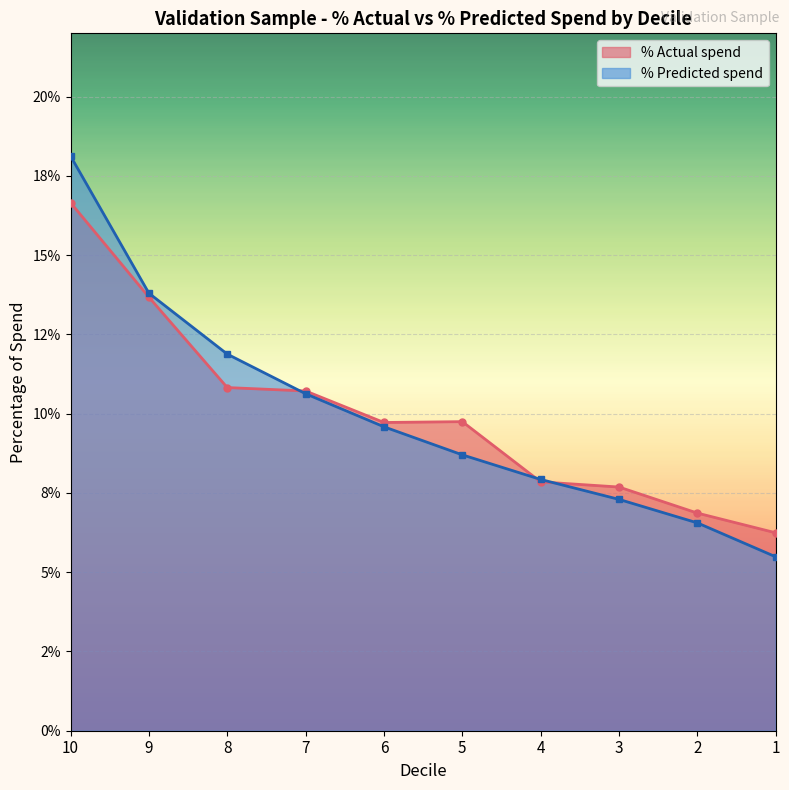

Reading left to right, extract all data points from this chart.

% Actual spend: 0.2	0.1	0.1	0.1	0.1	0.1	0.1	0.1	0.1	0.1
%predicted spend: 0.2	0.1	0.1	0.1	0.1	0.1	0.1	0.1	0.1	0.1